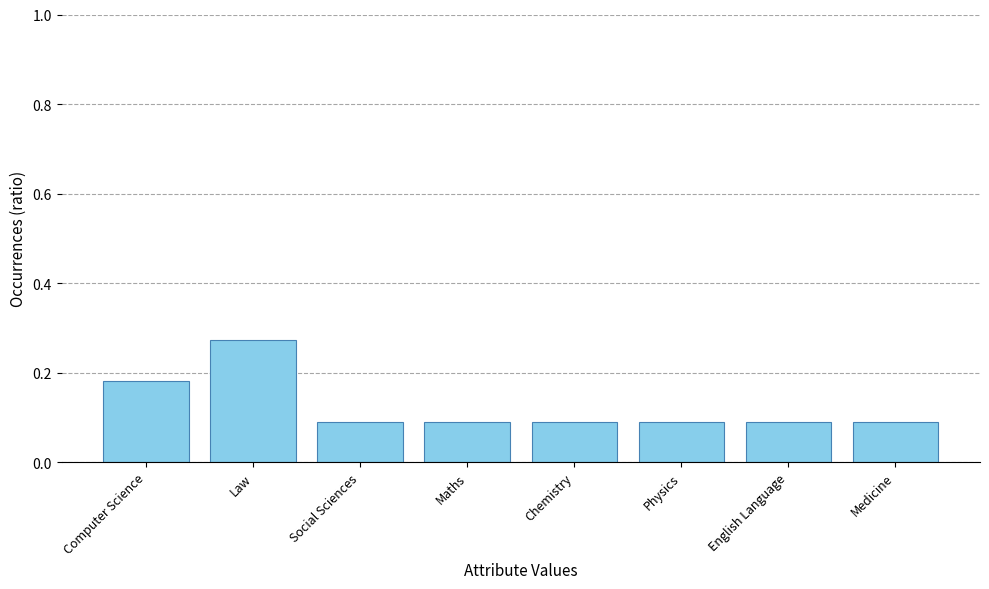

True or false: the data shows 0.1 at Physics.

True